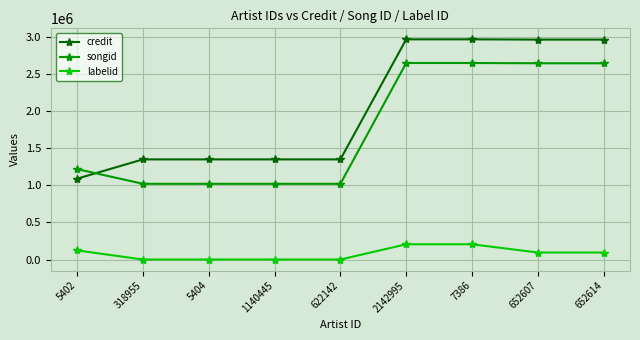

What is the difference between the maximum and minimum values in the songid series?

1627039